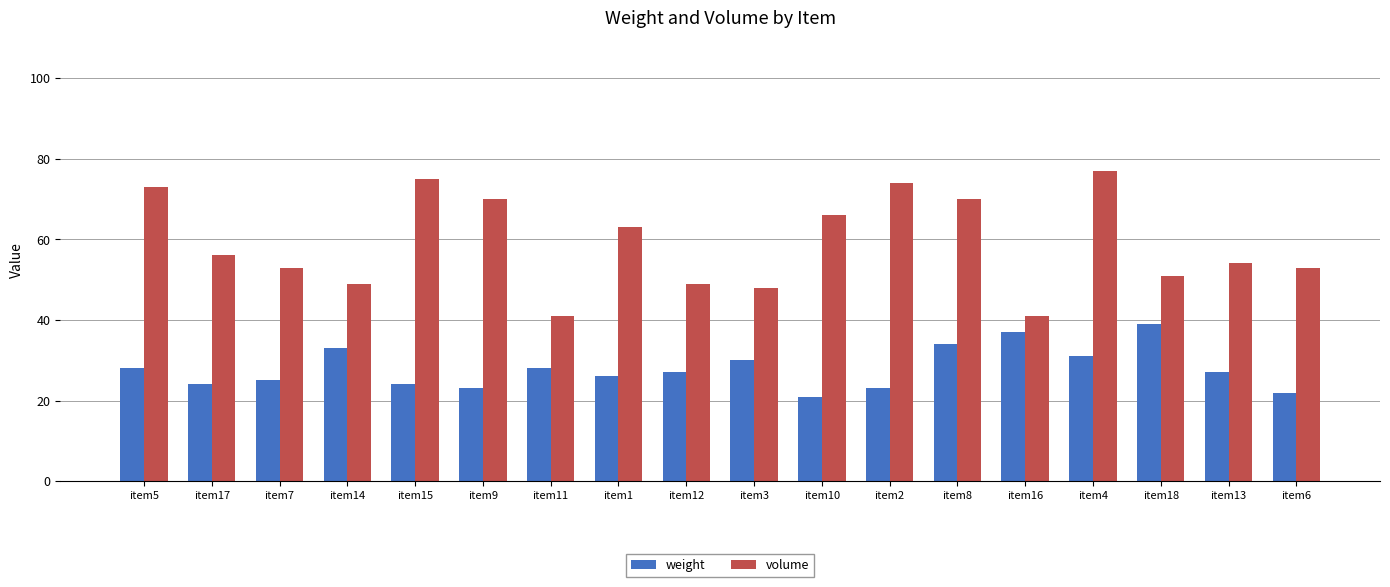

The value of weight at item6 is 11. True or false?

False